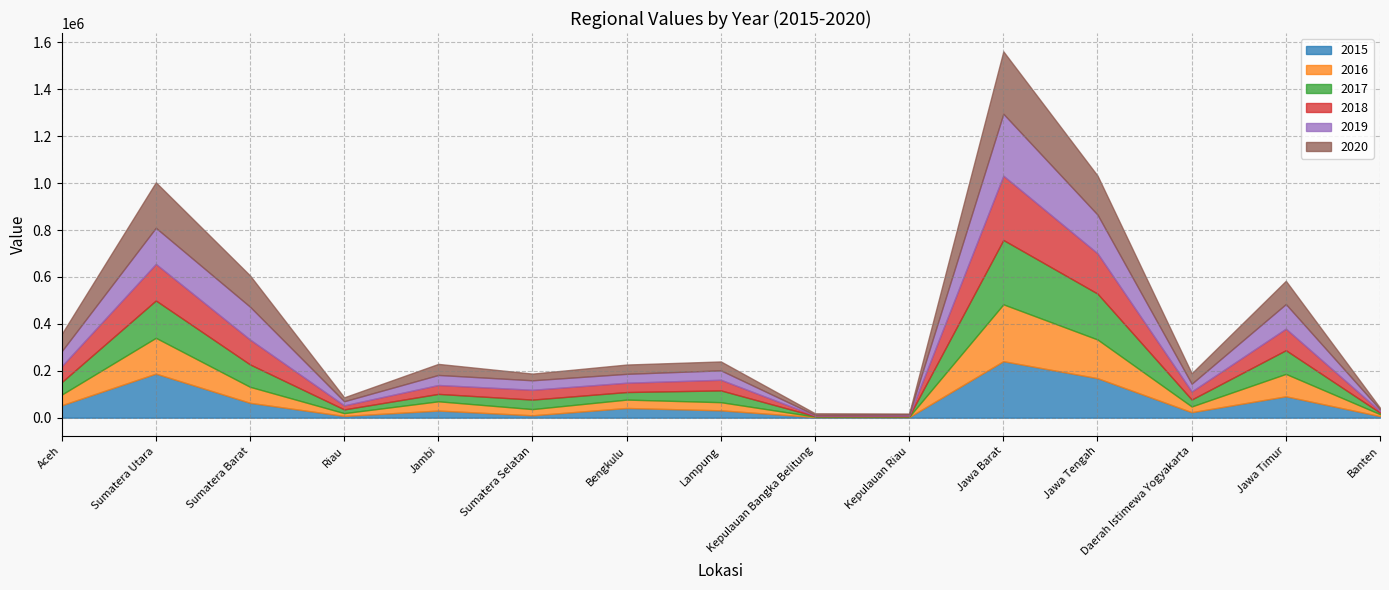

In 2019, how many points are higher than both neighbors (excluding endpoints)?

5